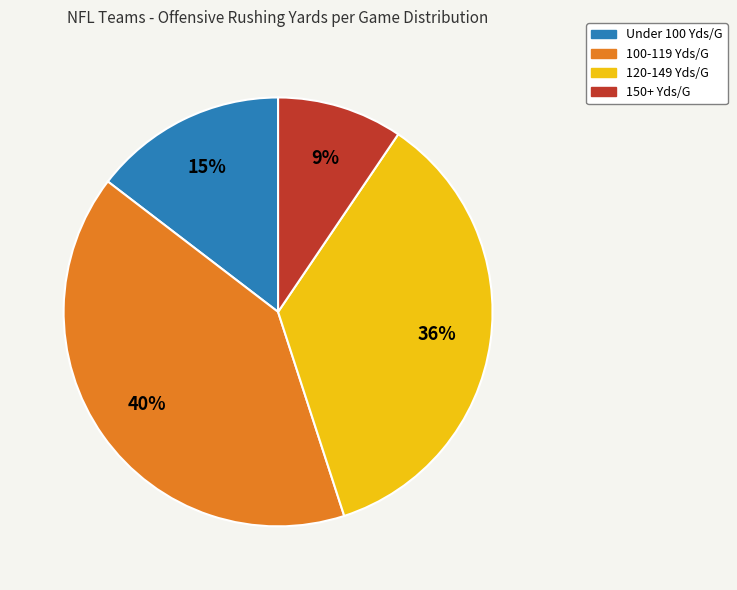

To the nearest percent, what is the difference between the largest and smallest slice percentages?

31%